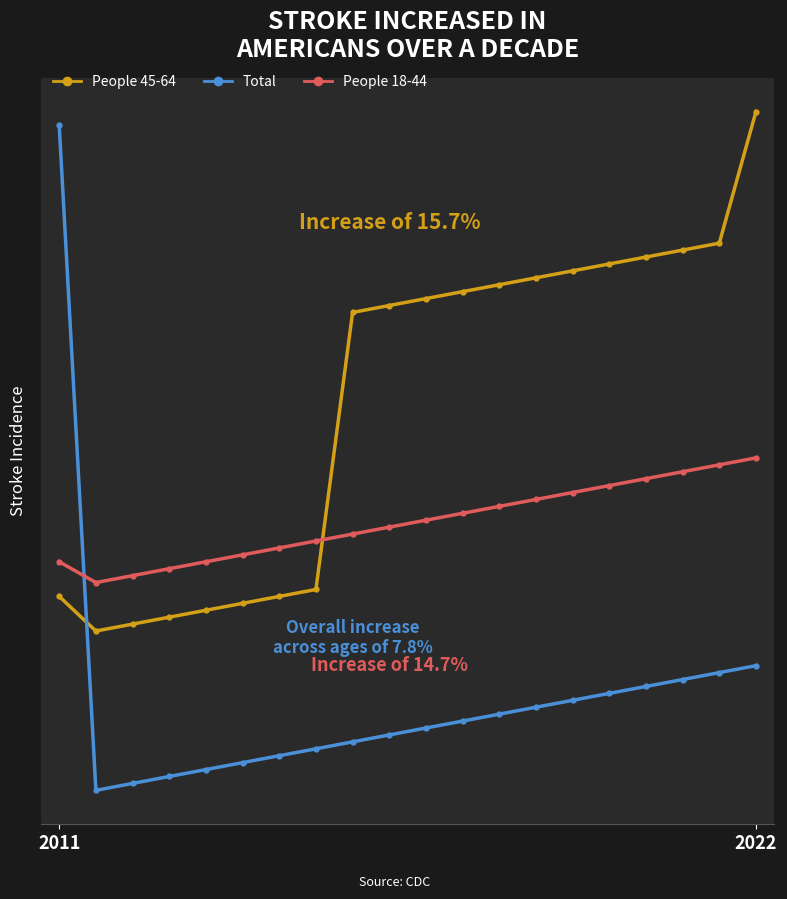

What is the difference between the maximum and minimum values in the People 45-64 series?

75